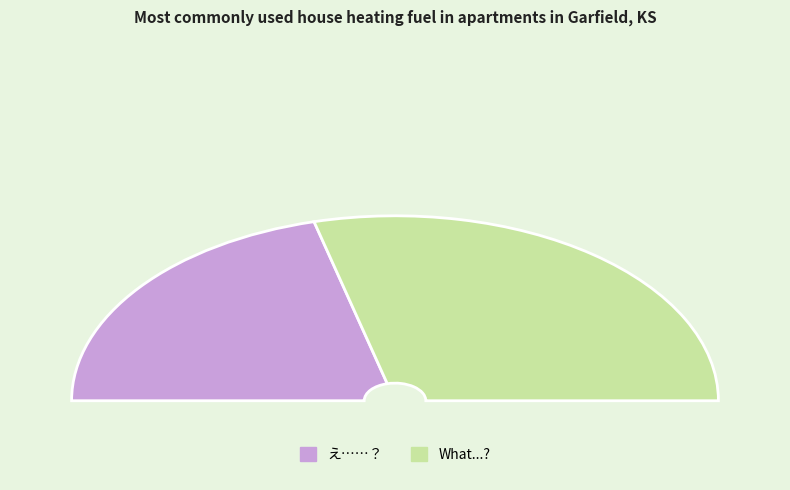

Which slice is the smallest?

え……？